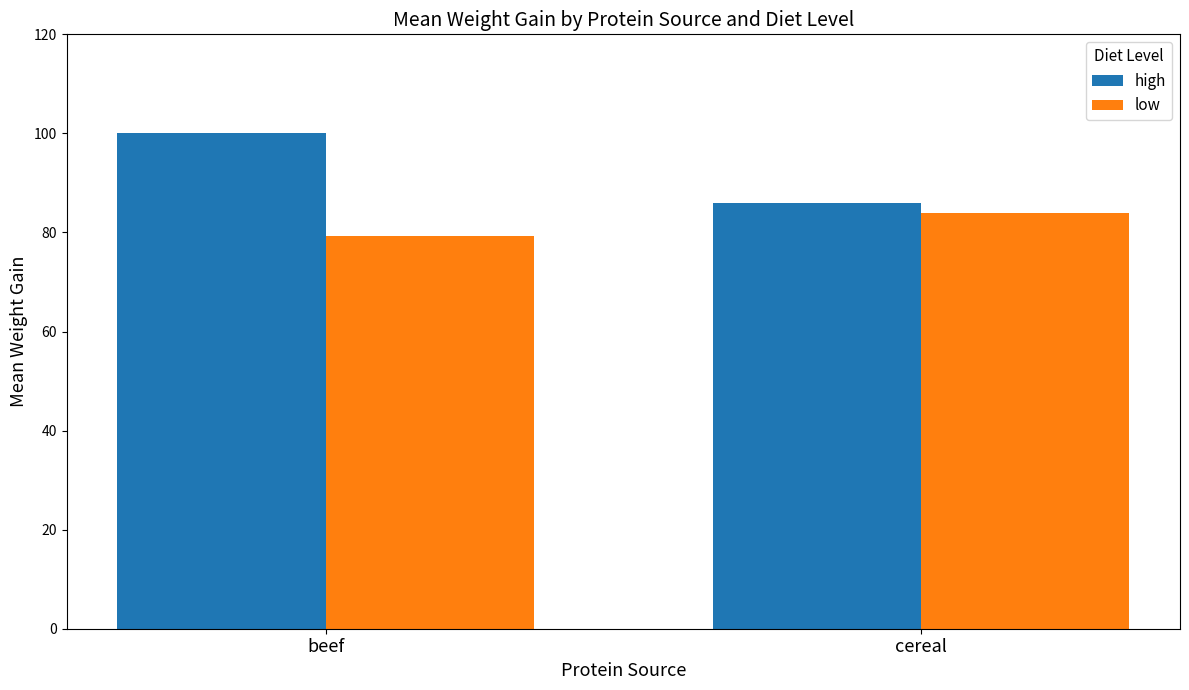

What is the value of the low bar at the 2nd from the left?

83.9